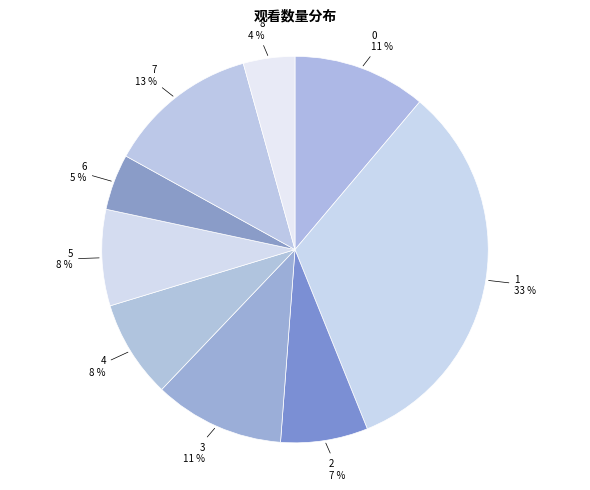

The 2 slice represents 7% of the pie. True or false?

True